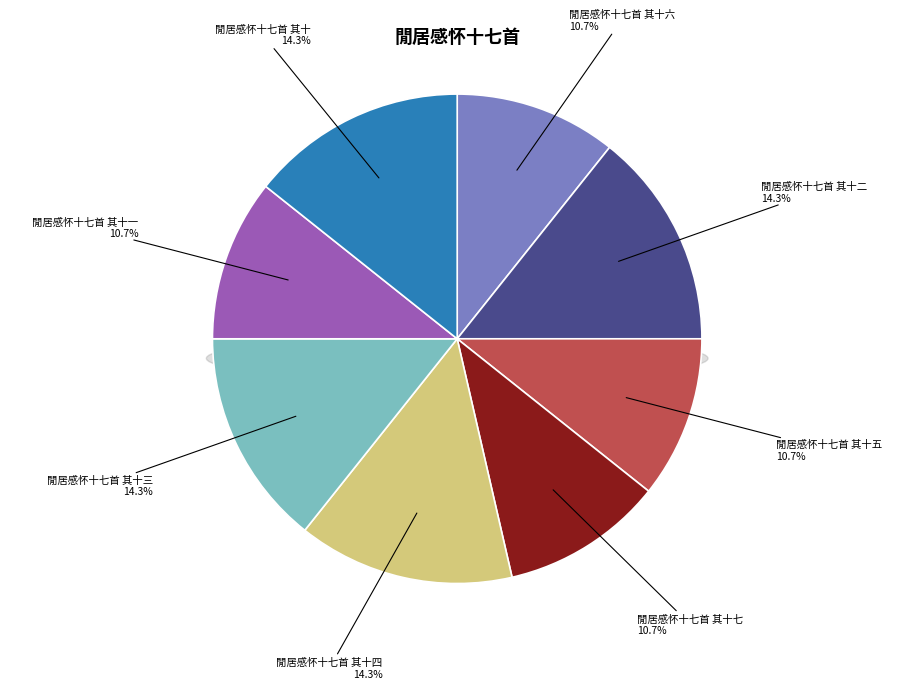

What is the change in value from 閒居感怀十七首 其十六 to 閒居感怀十七首 其十?

+162288